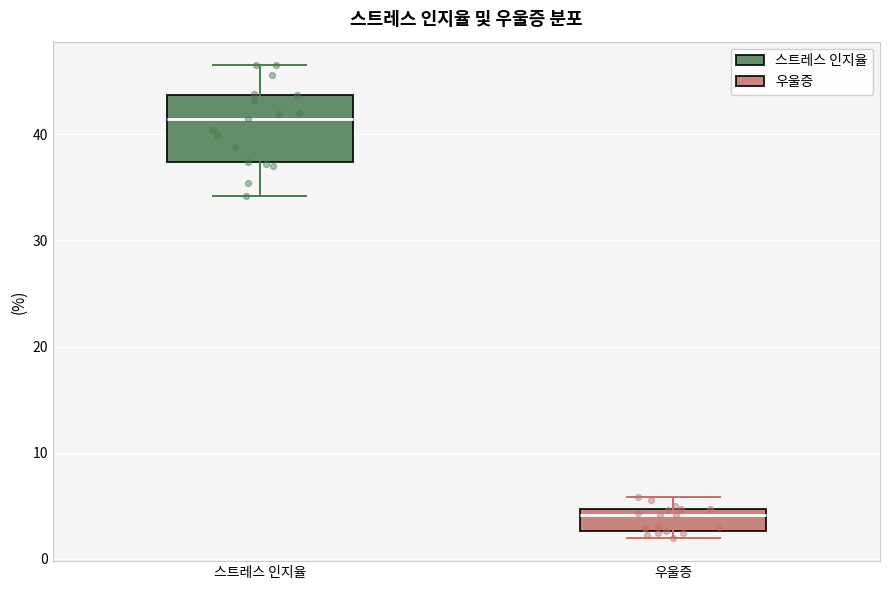

Which box's median line is the highest?

스트레스 인지율